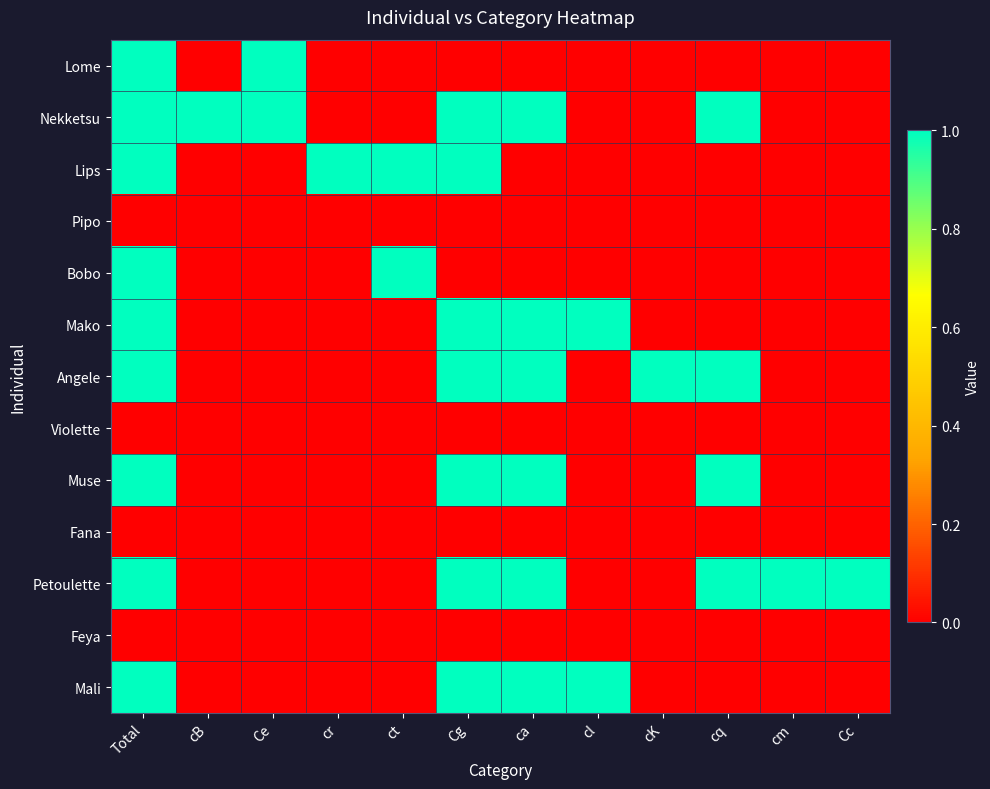

Reading right to left, transcribe all the data shown in this chart.

Lome: Cc=0	cm=0	cq=0	cK=0	cl=0	ca=0	Cg=0	ct=0	cr=0	Ce=1	cB=0	Total=1
Nekketsu: Cc=0	cm=0	cq=1	cK=0	cl=0	ca=1	Cg=1	ct=0	cr=0	Ce=1	cB=1	Total=1
Lips: Cc=0	cm=0	cq=0	cK=0	cl=0	ca=0	Cg=1	ct=1	cr=1	Ce=0	cB=0	Total=1
Pipo: Cc=0	cm=0	cq=0	cK=0	cl=0	ca=0	Cg=0	ct=0	cr=0	Ce=0	cB=0	Total=0
Bobo: Cc=0	cm=0	cq=0	cK=0	cl=0	ca=0	Cg=0	ct=1	cr=0	Ce=0	cB=0	Total=1
Mako: Cc=0	cm=0	cq=0	cK=0	cl=1	ca=1	Cg=1	ct=0	cr=0	Ce=0	cB=0	Total=1
Angele: Cc=0	cm=0	cq=1	cK=1	cl=0	ca=1	Cg=1	ct=0	cr=0	Ce=0	cB=0	Total=1
Violette: Cc=0	cm=0	cq=0	cK=0	cl=0	ca=0	Cg=0	ct=0	cr=0	Ce=0	cB=0	Total=0
Muse: Cc=0	cm=0	cq=1	cK=0	cl=0	ca=1	Cg=1	ct=0	cr=0	Ce=0	cB=0	Total=1
Fana: Cc=0	cm=0	cq=0	cK=0	cl=0	ca=0	Cg=0	ct=0	cr=0	Ce=0	cB=0	Total=0
Petoulette: Cc=1	cm=1	cq=1	cK=0	cl=0	ca=1	Cg=1	ct=0	cr=0	Ce=0	cB=0	Total=1
Feya: Cc=0	cm=0	cq=0	cK=0	cl=0	ca=0	Cg=0	ct=0	cr=0	Ce=0	cB=0	Total=0
Mali: Cc=0	cm=0	cq=0	cK=0	cl=1	ca=1	Cg=1	ct=0	cr=0	Ce=0	cB=0	Total=1